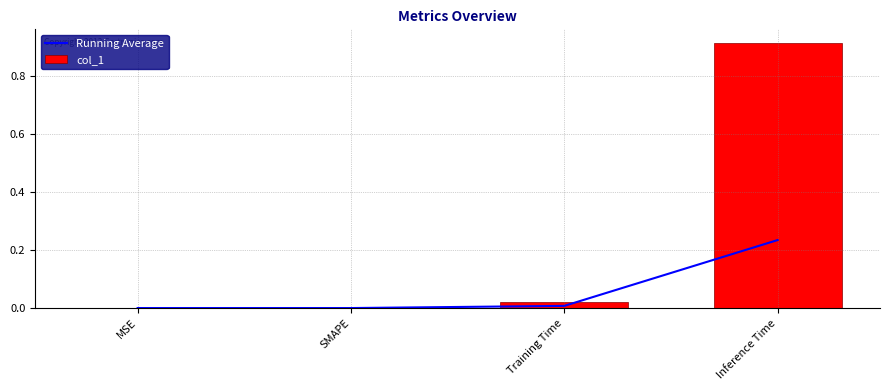

The col_1 series shows 0.4 at SMAPE. True or false?

False